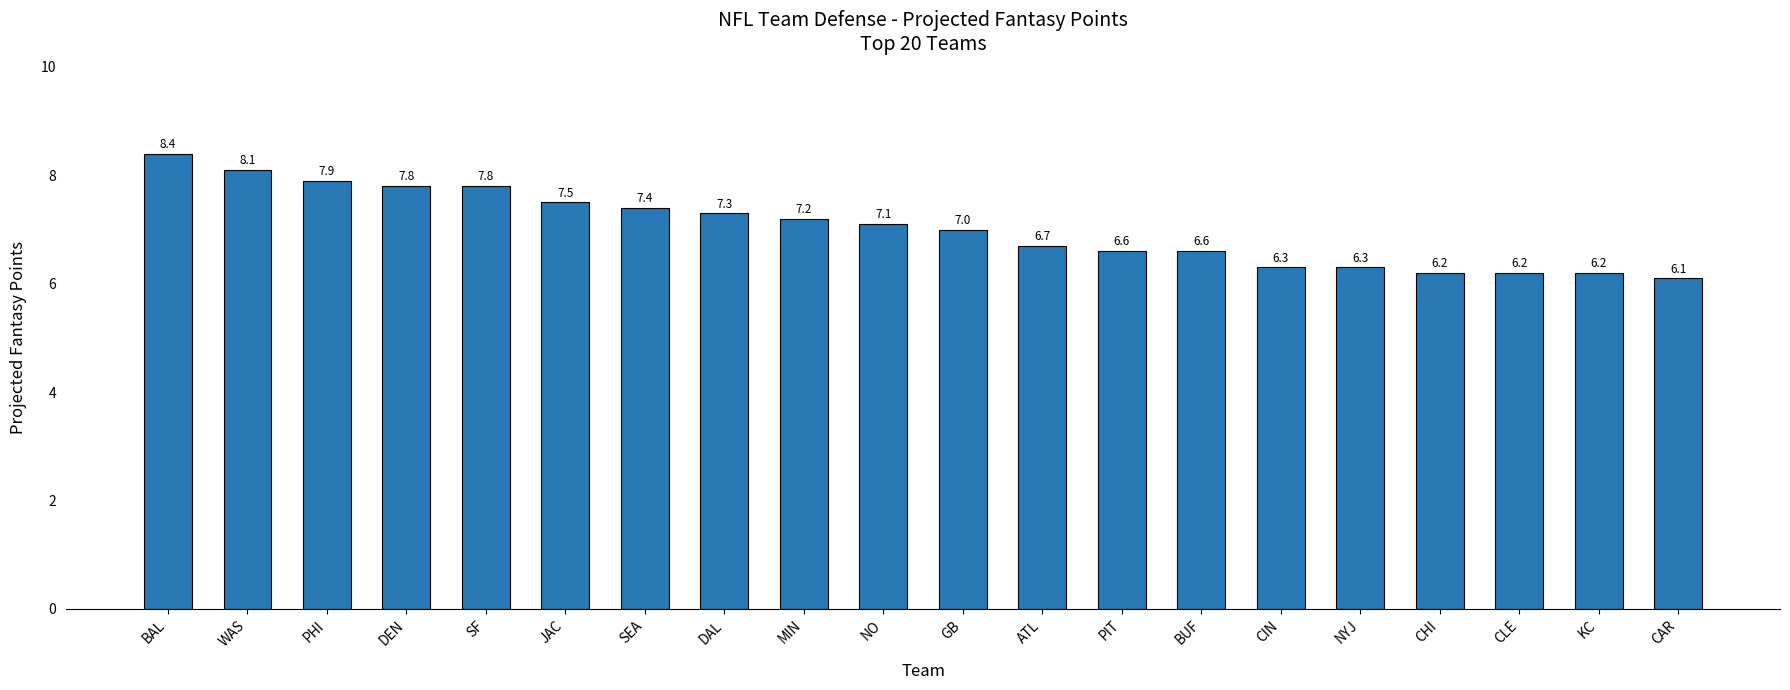

True or false: the data shows 6.6 at BUF.

True